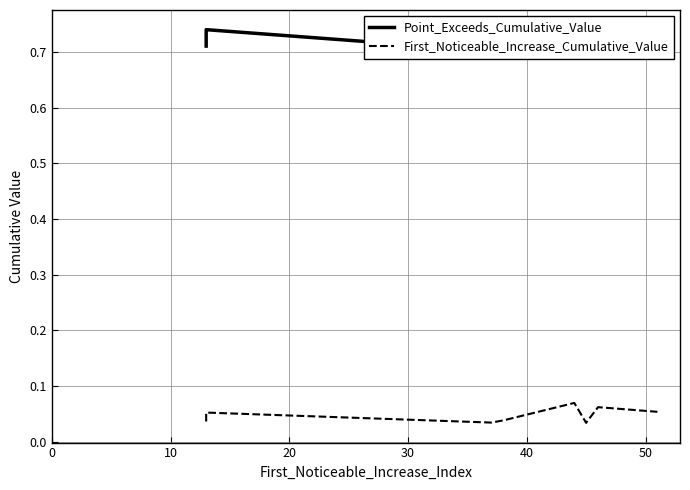

Which series has the largest total across all categories?

Point_Exceeds_Cumulative_Value